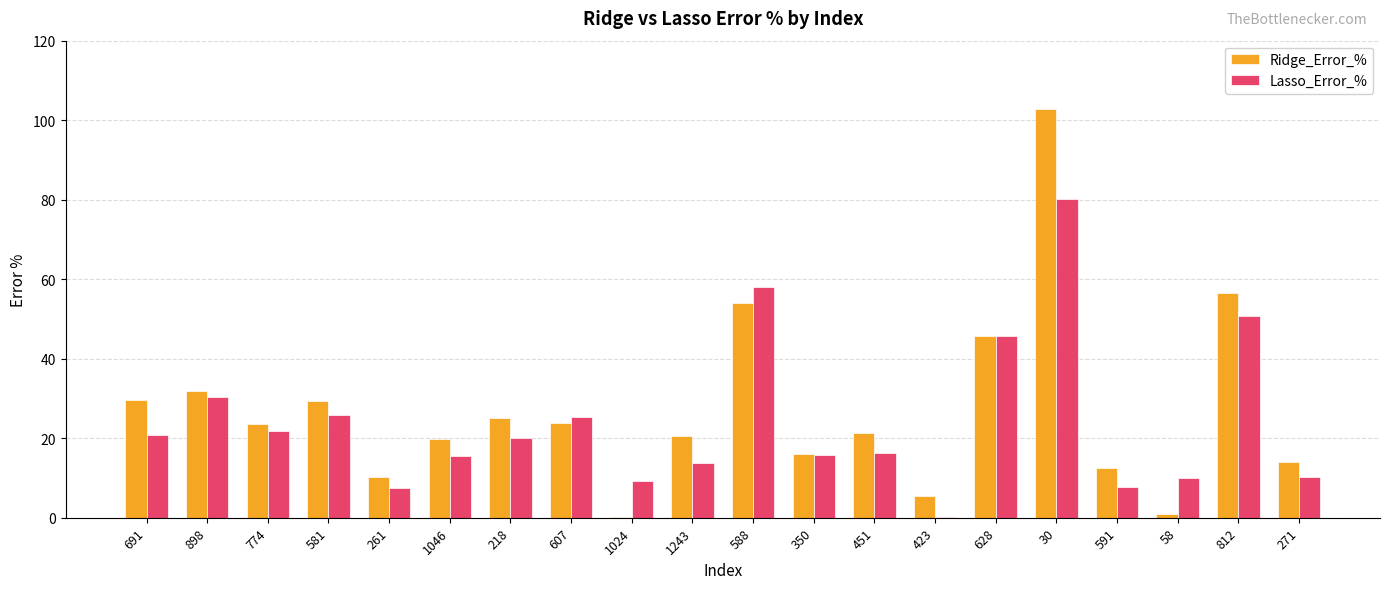

How many groups of bars are there?

20